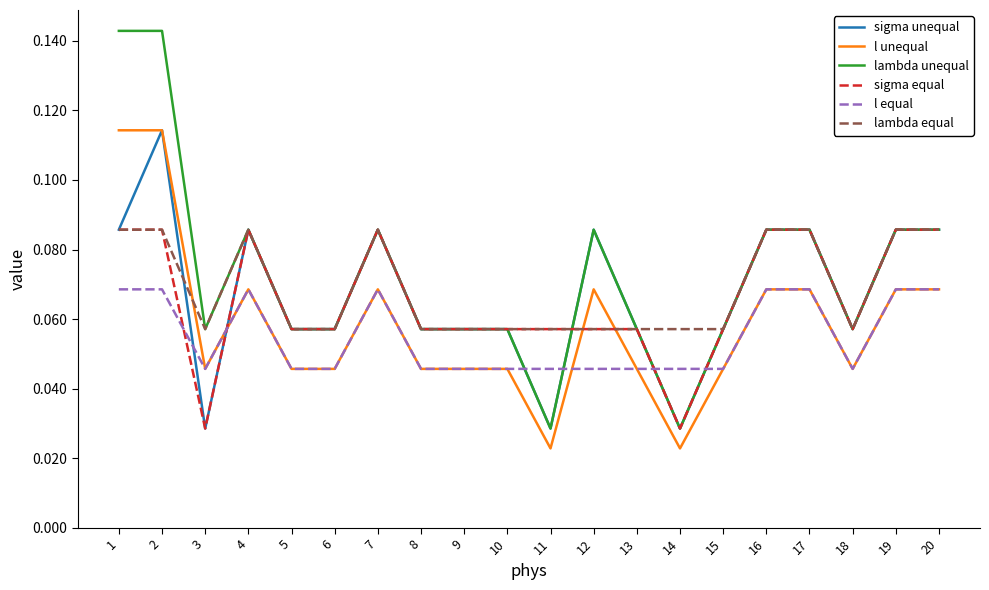

What is the total value across all series at 19?

0.5